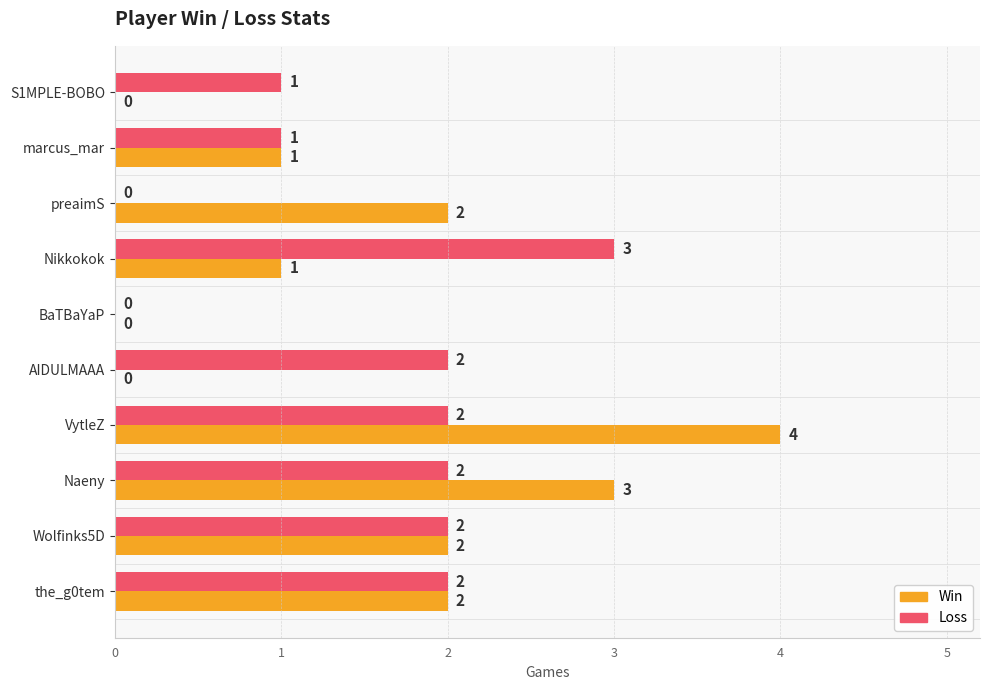

How many Win values are between 0 and 2?

8